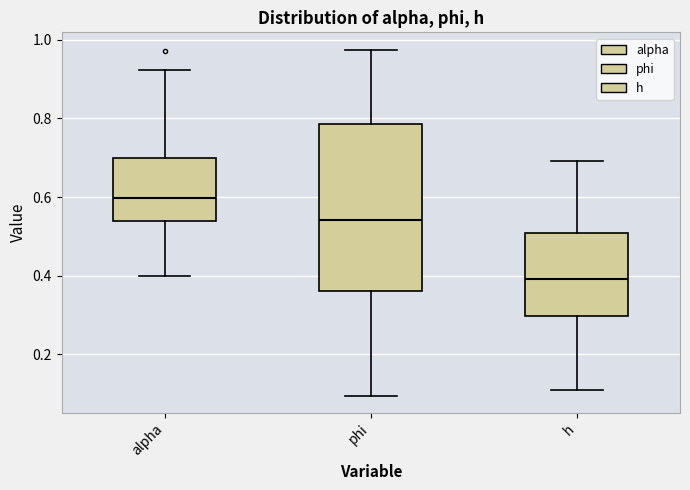

Comparing the boxes themselves (not the whiskers), which one is the tallest?

phi